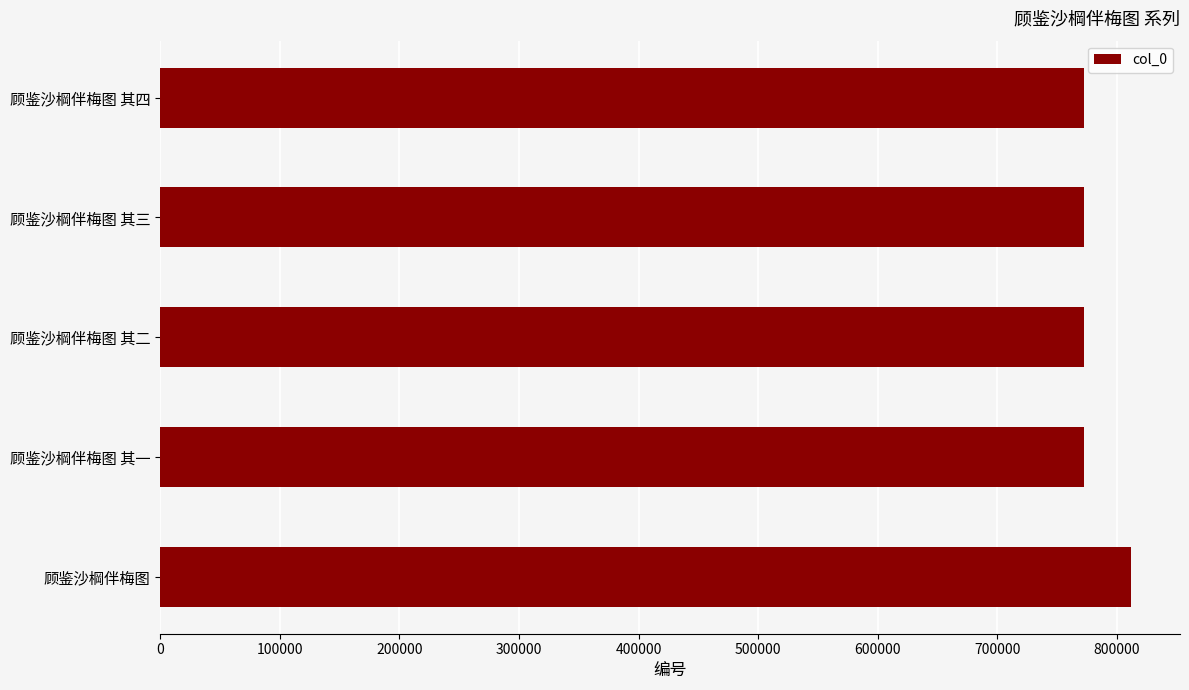

What is the maximum value shown in the chart?

812240